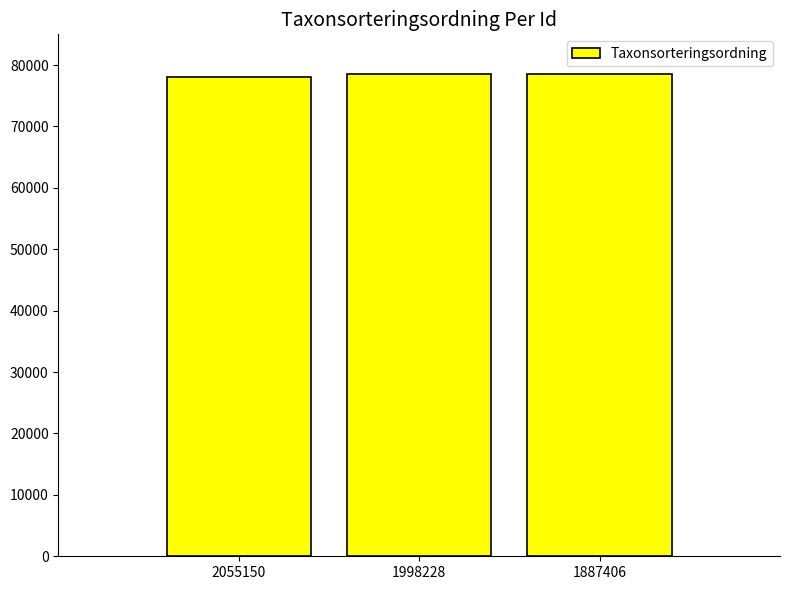

True or false: the data shows 27932 at 1887406.

False